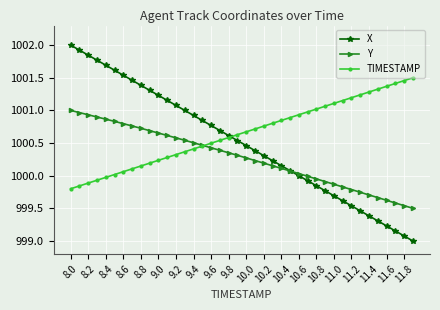

Rank the series by their average value, from highest to lowest.

TIMESTAMP, X, Y